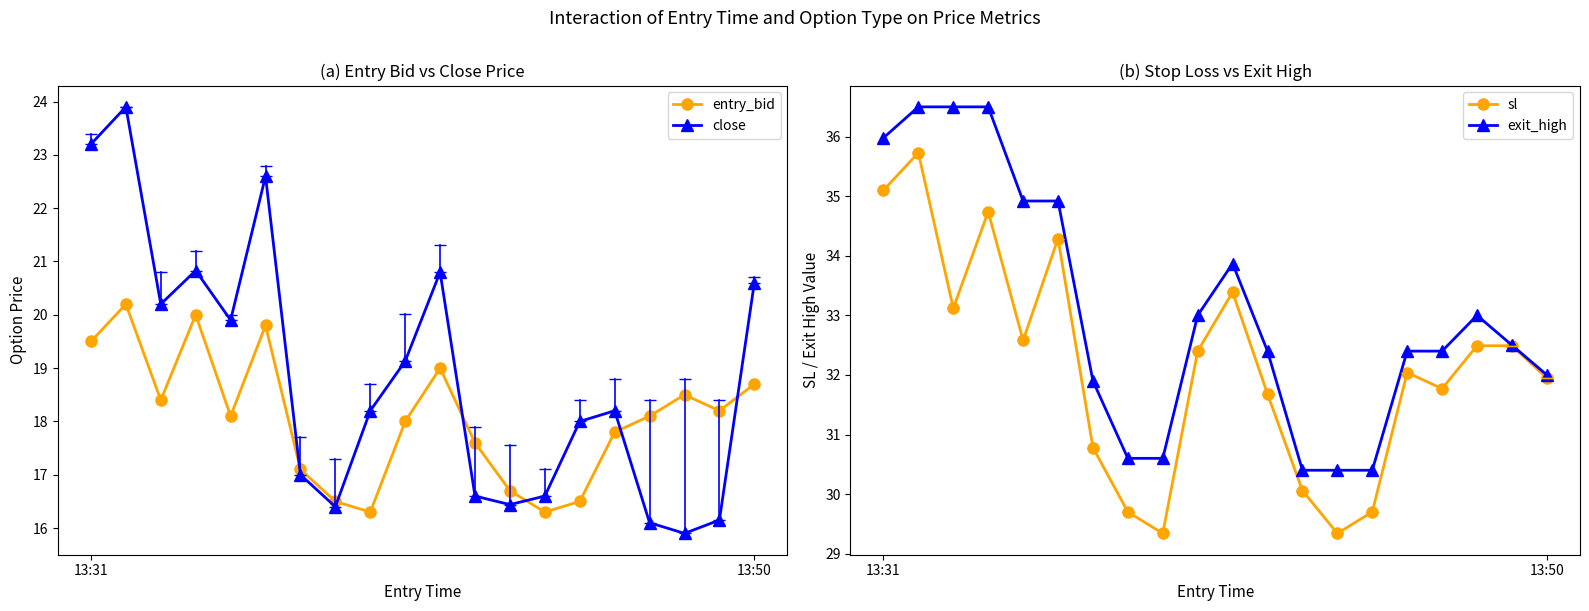

True or false: sl and entry_bid intersect in this chart.

False